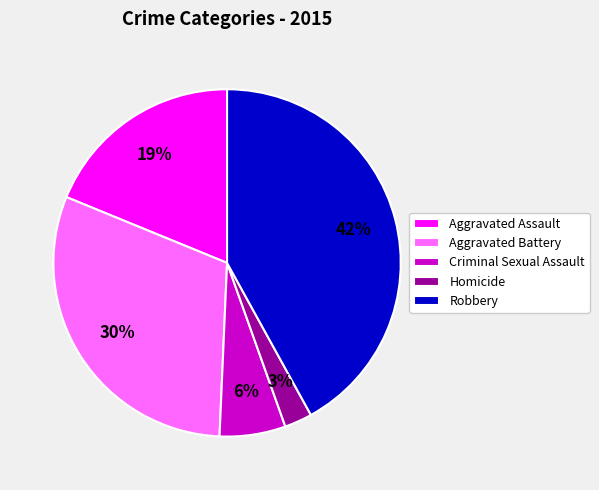

The Criminal Sexual Assault slice represents 1% of the pie. True or false?

False